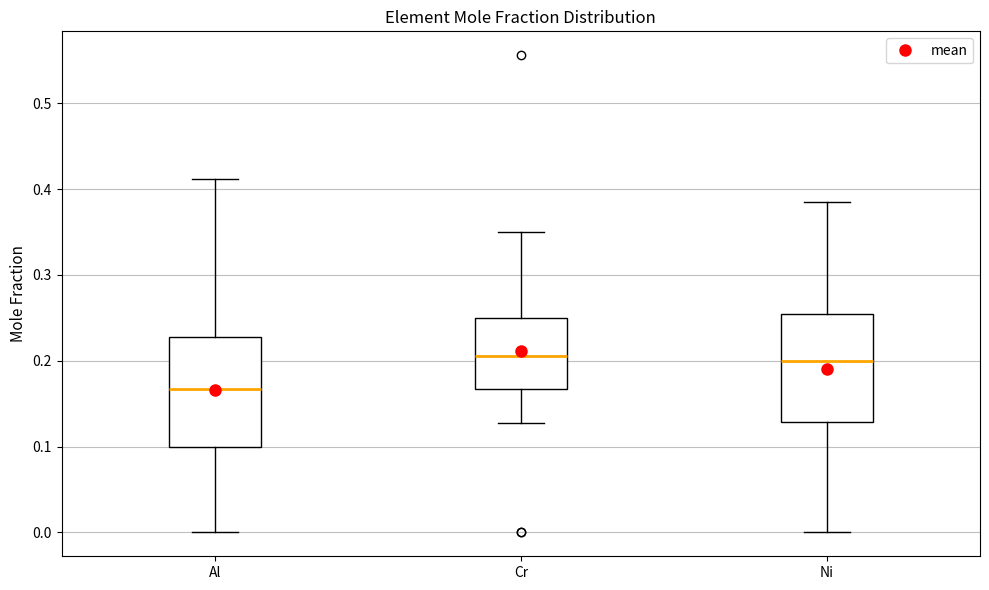

Reading left to right, read every box against the y-axis: the position of its median line, the range the box covers, and the ends of its whiskers. The values are not printed on the chart, so give them approximately, as read against the axis.

Al: median 0.17, box 0.10 to 0.23, whiskers 0.00 to 0.41
Cr: median 0.21, box 0.17 to 0.25, whiskers 0.13 to 0.35
Ni: median 0.20, box 0.13 to 0.26, whiskers 0.00 to 0.39